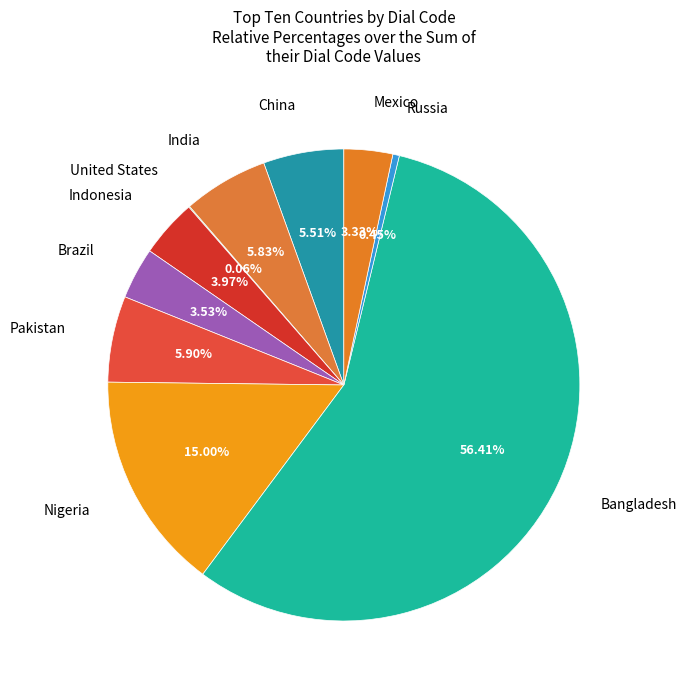

Which category has the smallest portion of the pie?

United States